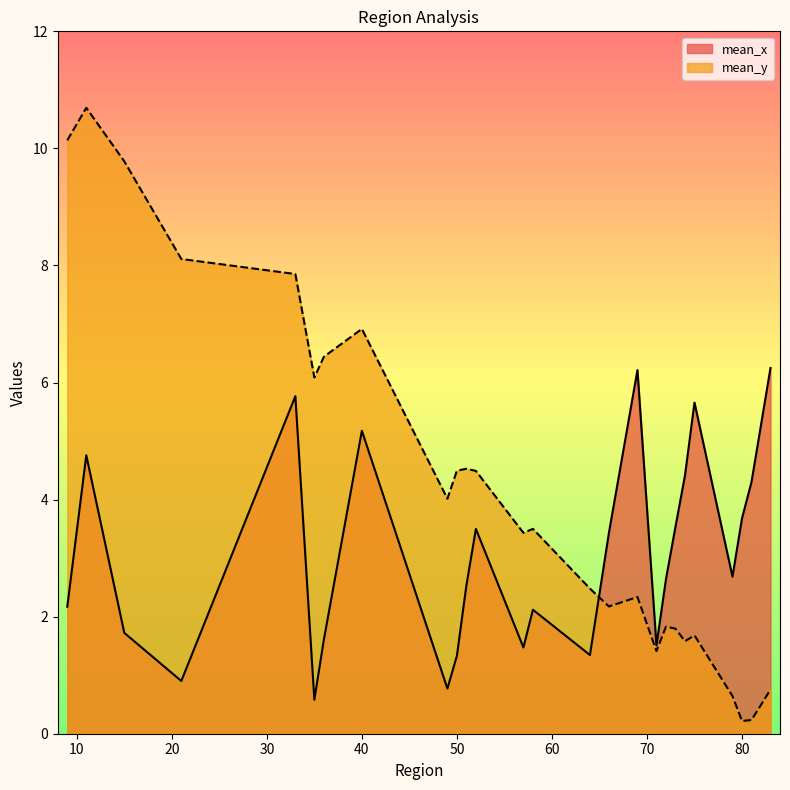

What is the average value of the mean_x series?

3.1